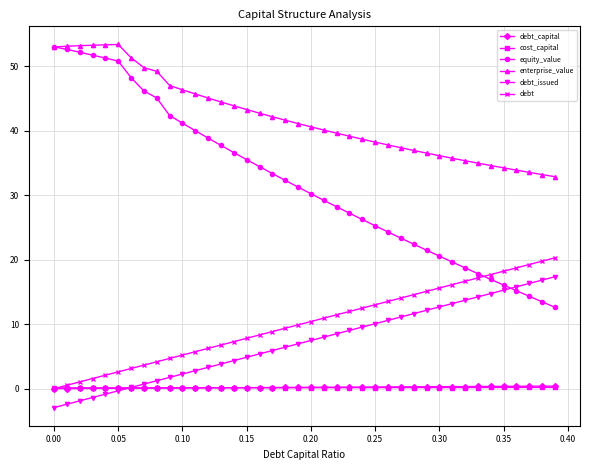

What is the maximum value shown in the chart?

53.4